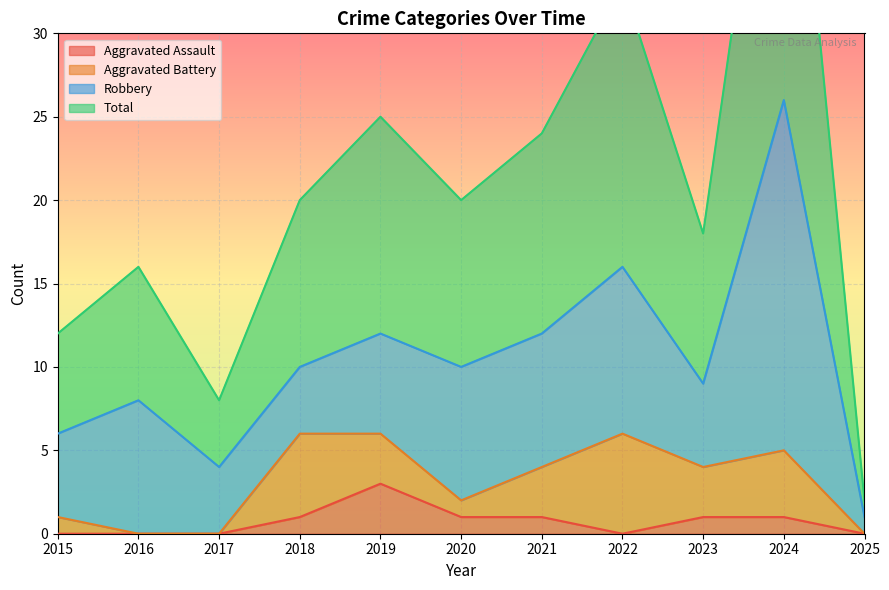

Which category has the lowest value across all series?

2015